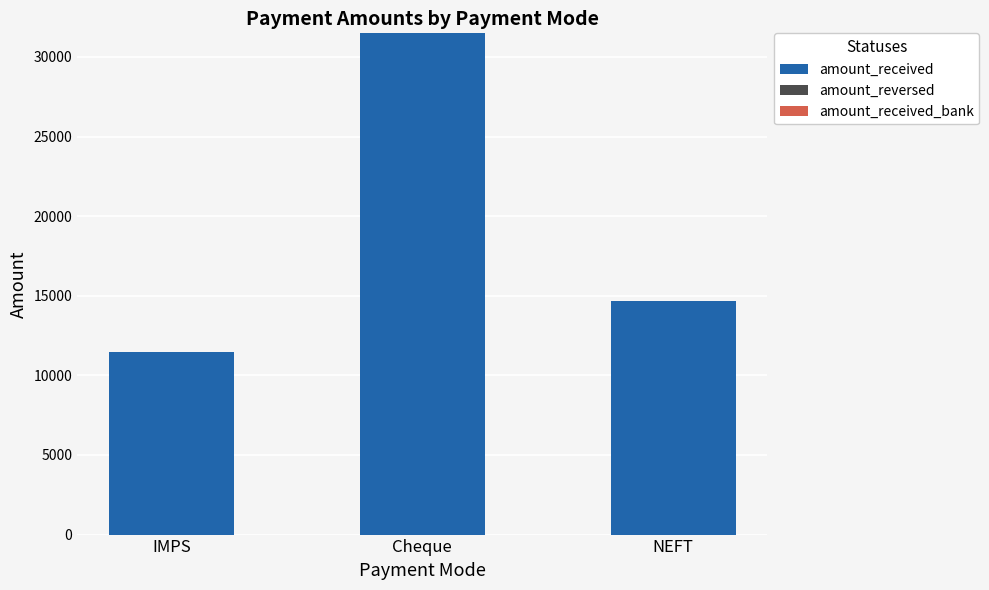

Between IMPS and NEFT, which is larger?

NEFT